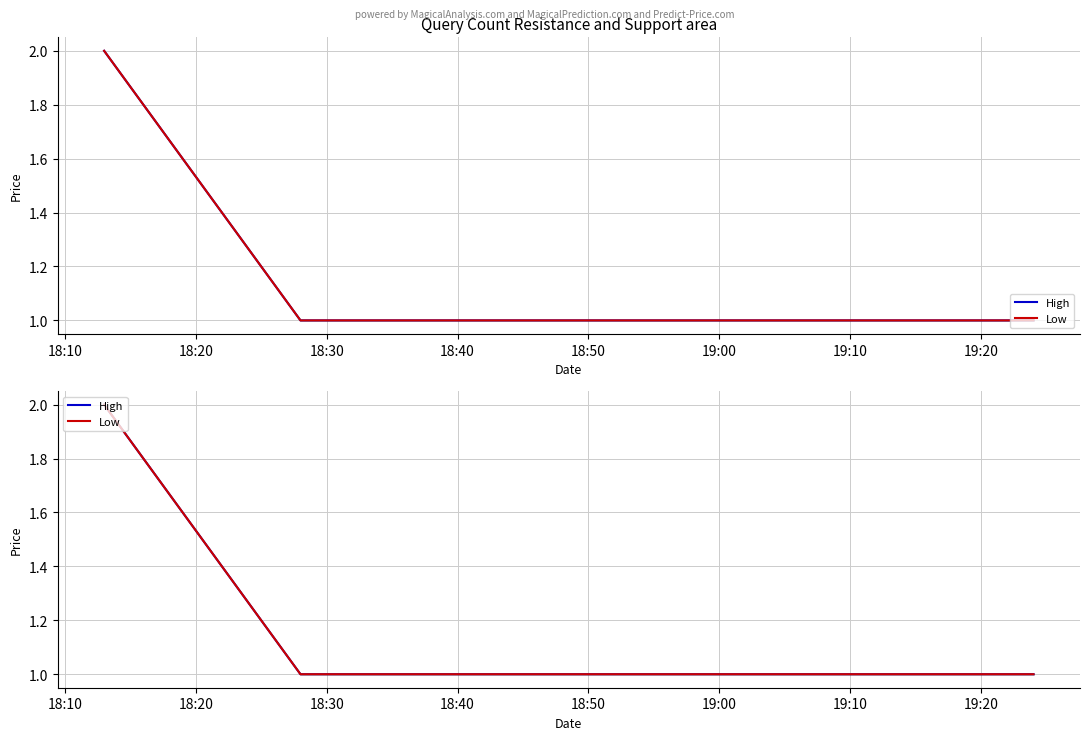

How many High values are between 1 and 2?

3